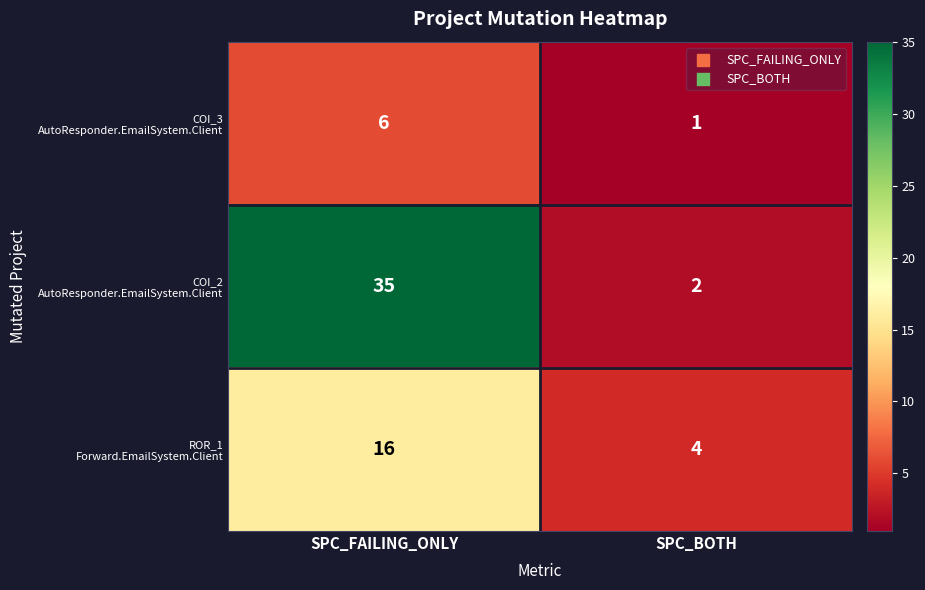

At which category is the sum across all series the highest?

SPC_FAILING_ONLY